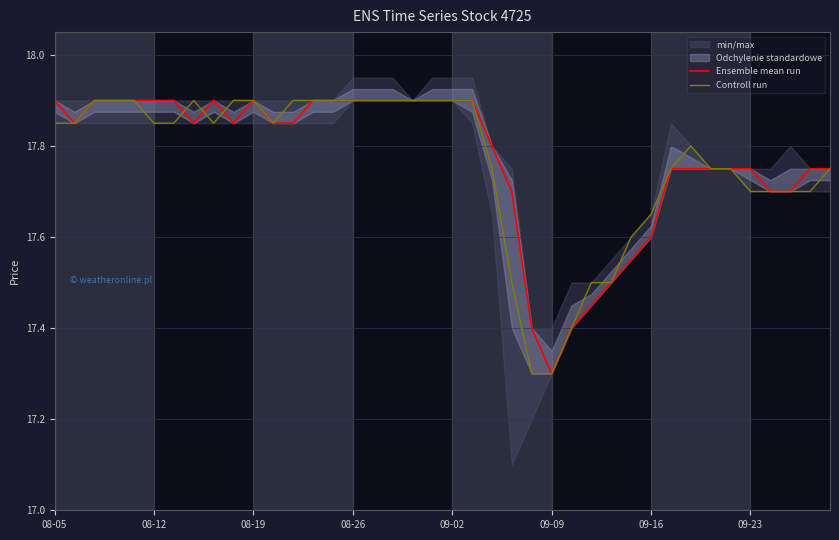

How many data points does each series have?

40